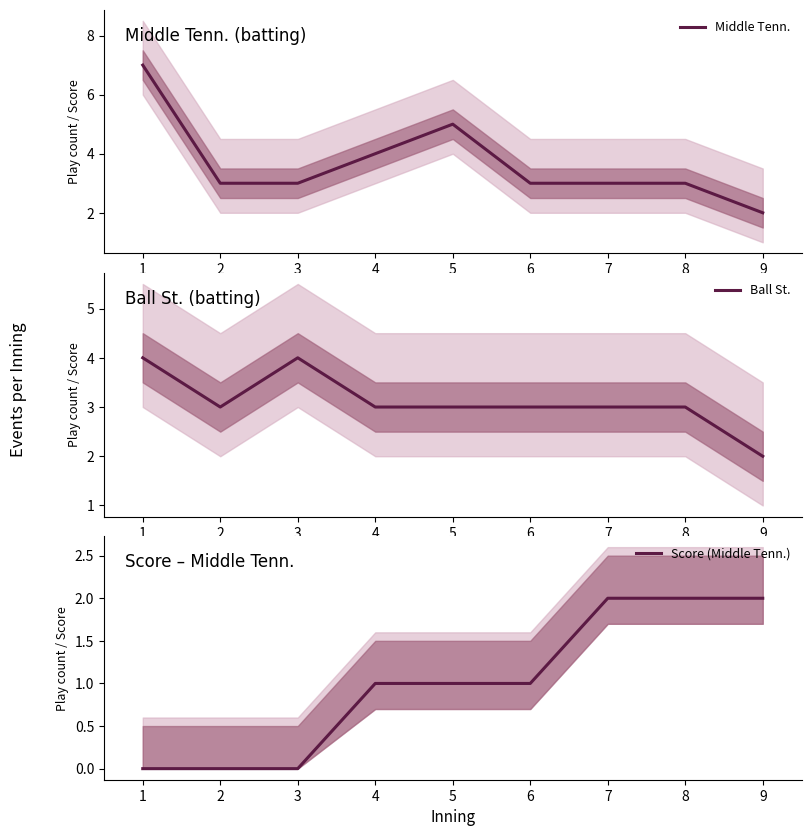

List the series in order of their peak value, highest first.

Middle Tenn., Ball St., Score (Middle Tenn.)